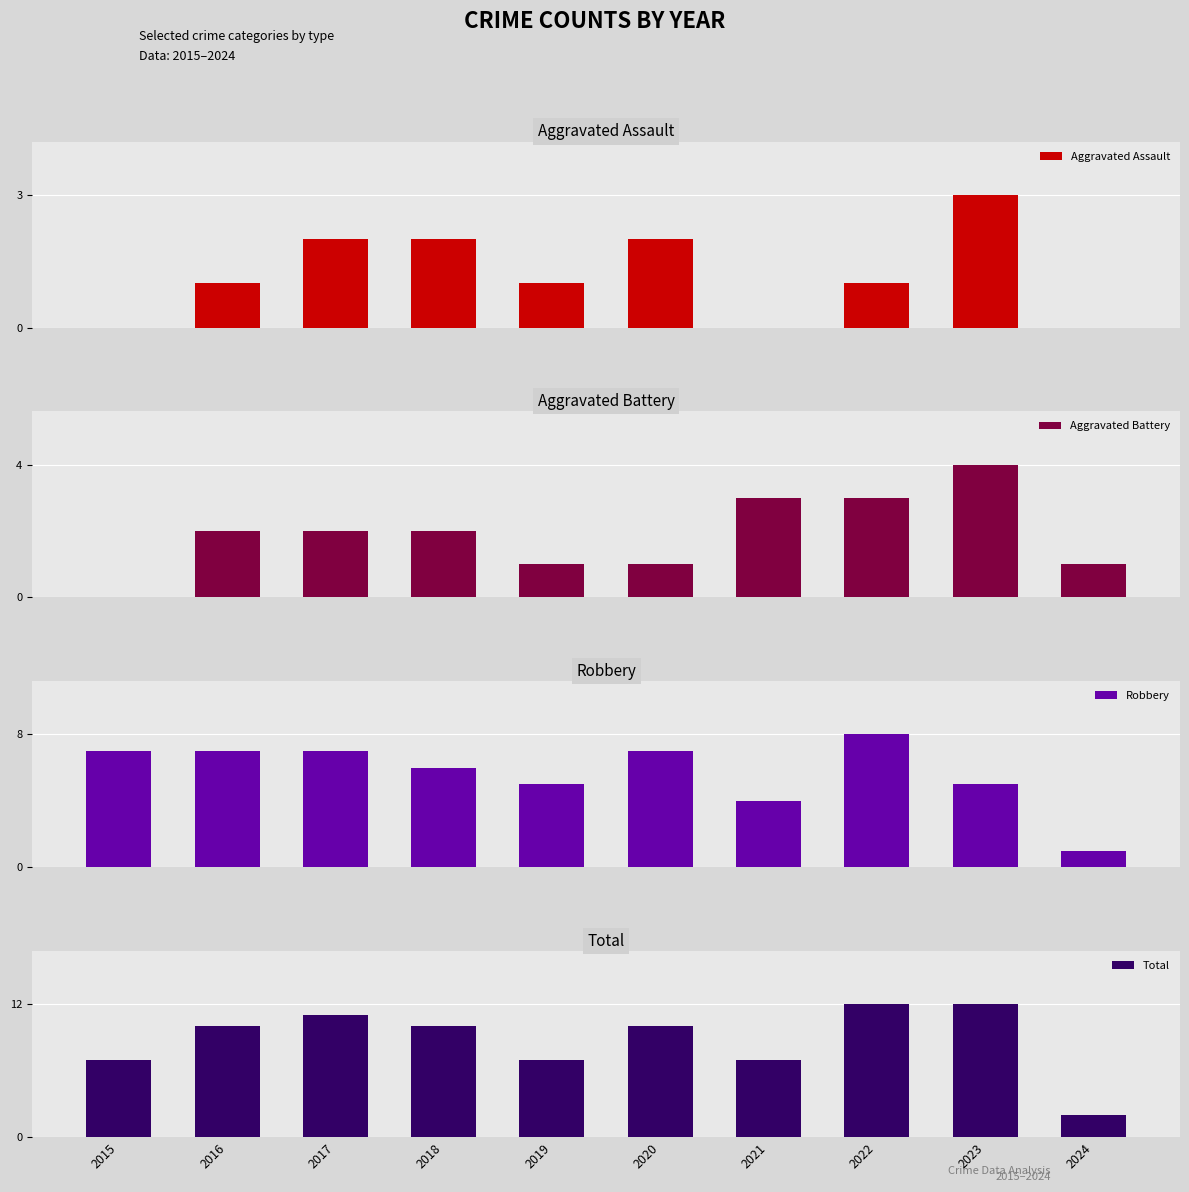

Where does the Robbery series first go above 7?

2022